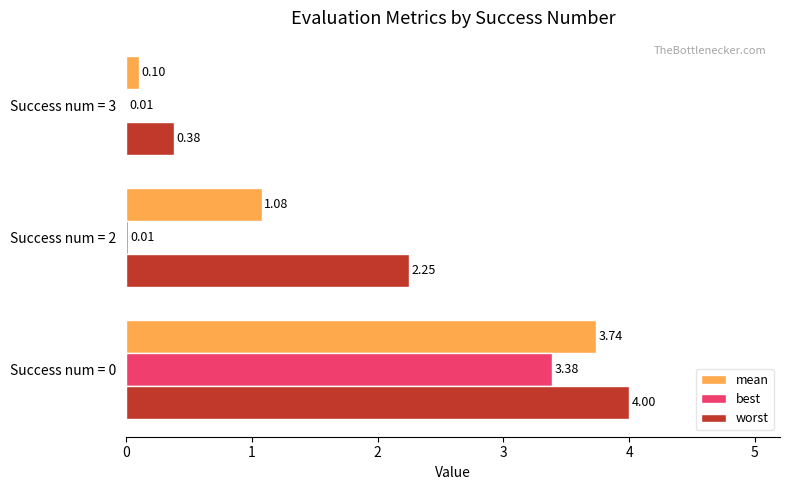

Which series changed the most between Success num = 0 and Success num = 3?

mean